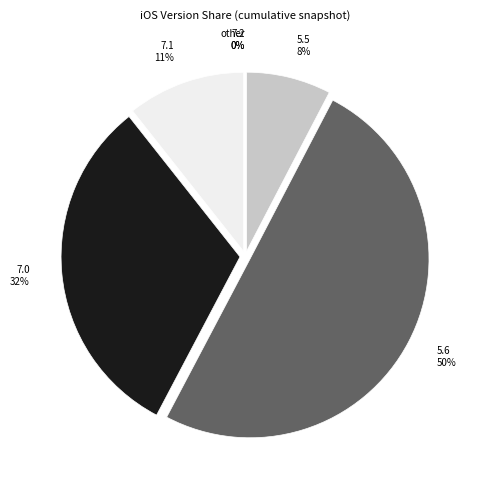

Which category has the smallest portion of the pie?

other